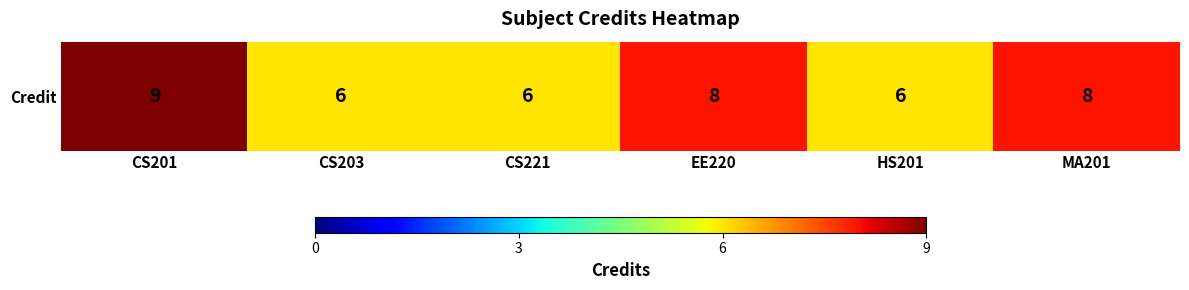

What is the difference between the second highest and second lowest values?

2